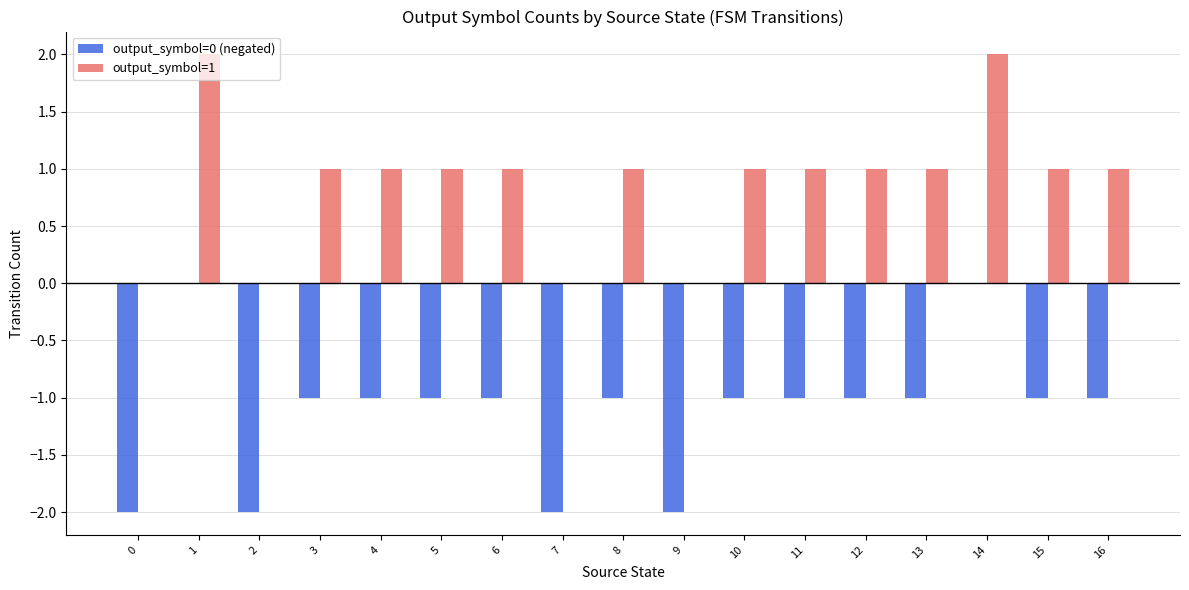

At which label does output_symbol=1 first exceed 1?

1